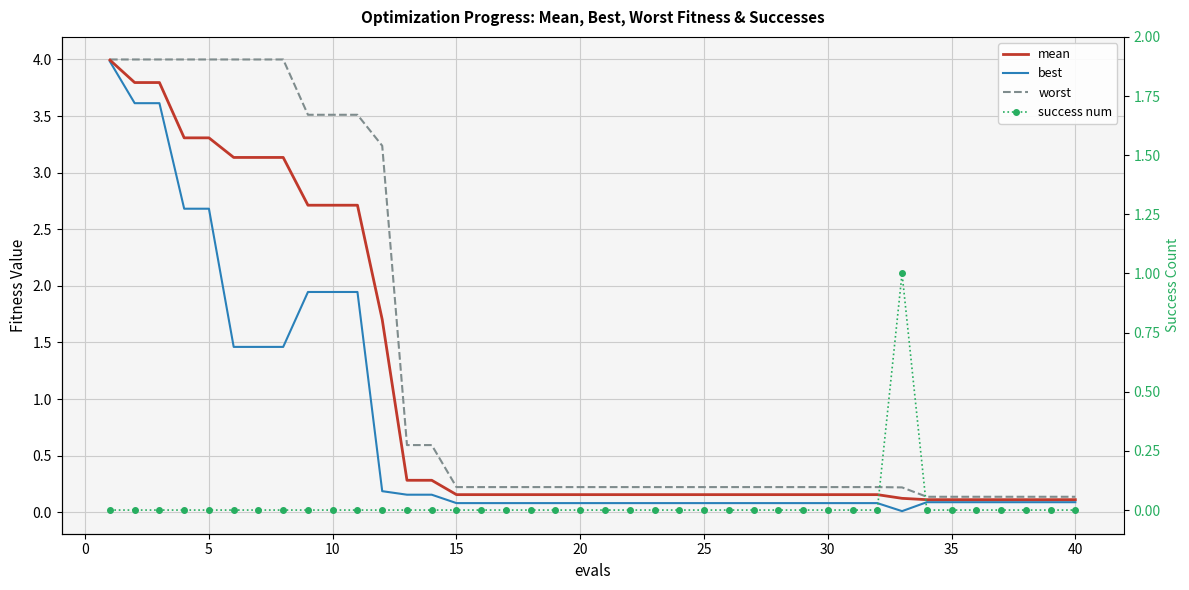

How many success num values are between 0 and 1?

40